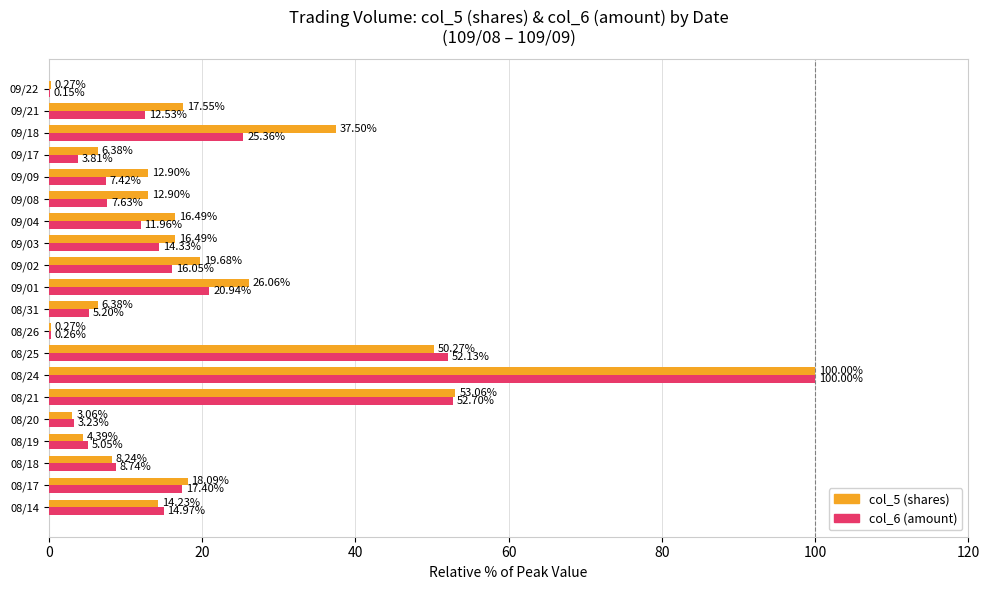

Is the value of col_5 (shares) at 08/26 greater than the value of col_6 (amount) at 09/21?

No